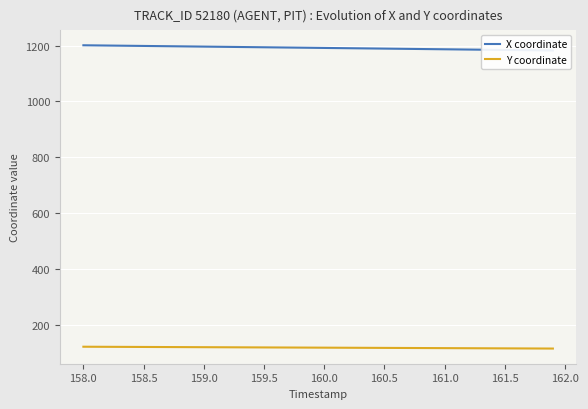

Is it true that Y coordinate equals 117.6 at 160.5?

True